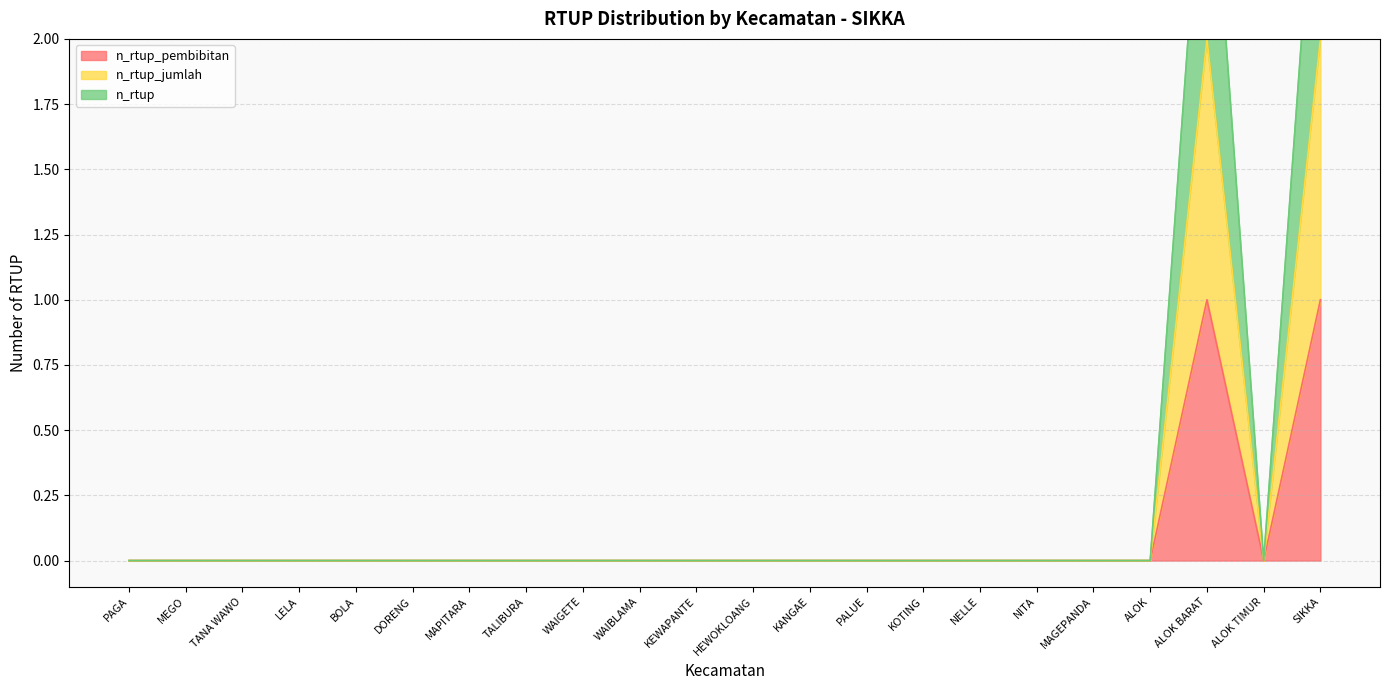

The value of n_rtup_jumlah at NELLE is 0. True or false?

True